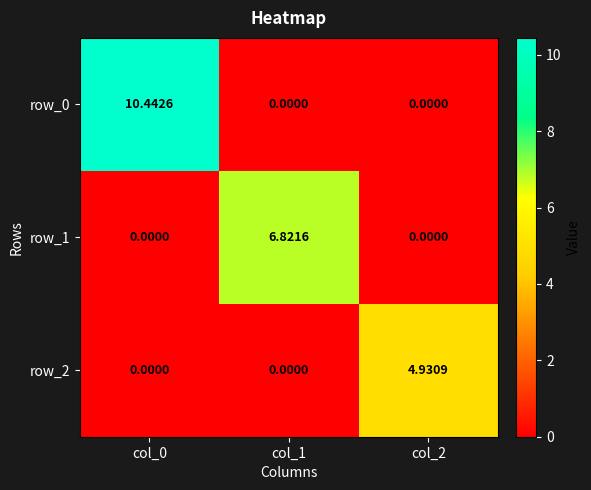

Is it true that row_0 equals 4.8 at col_2?

False